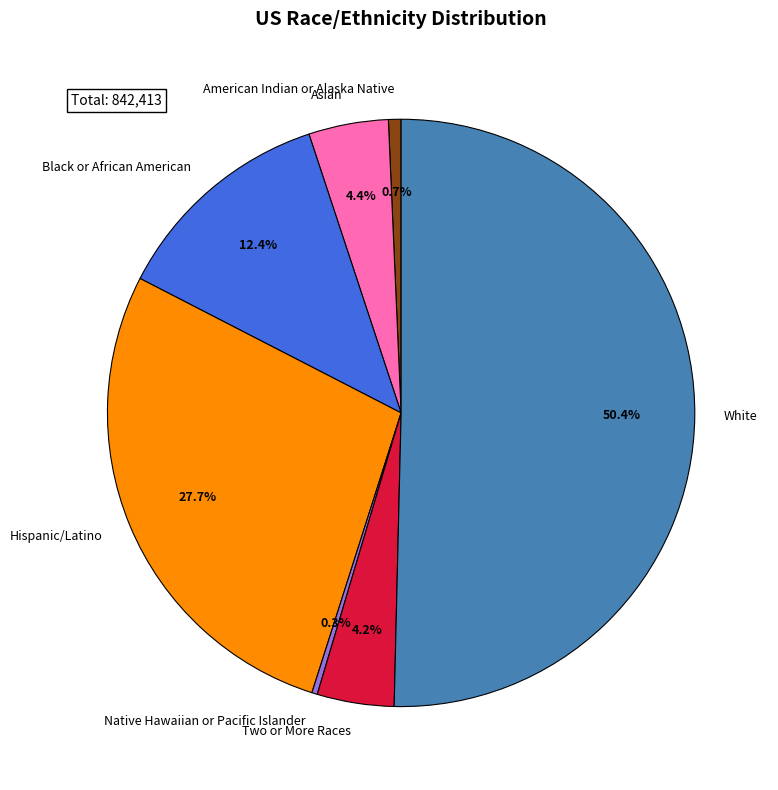

What percentage is the American Indian or Alaska Native slice, to the nearest percent?

1%